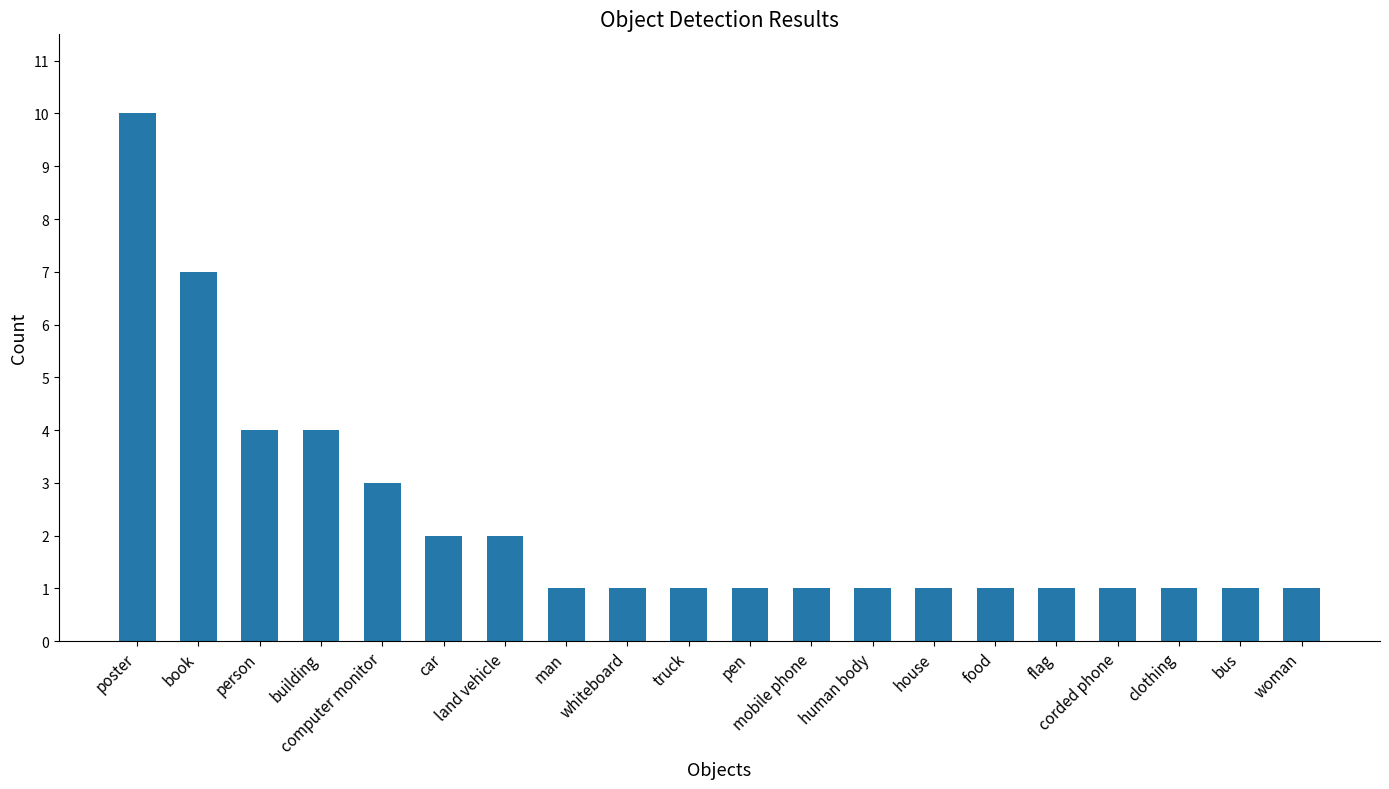

How many categories are shown in the chart?

20